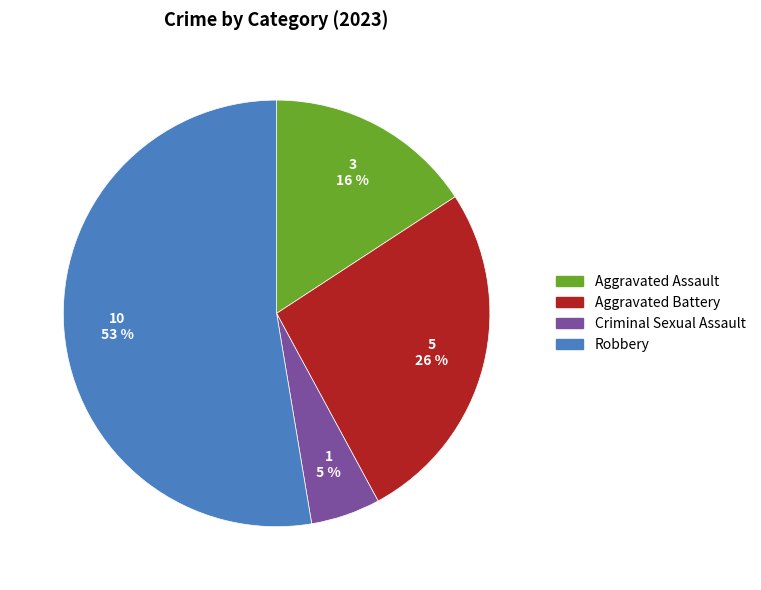

To the nearest percent, what percentage of the pie is Robbery?

53%